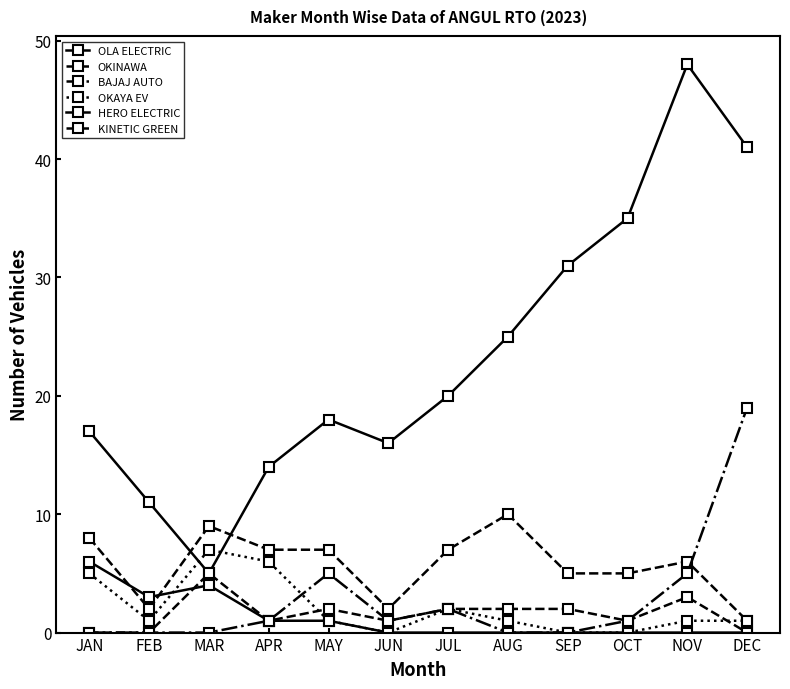

How many distinct data groups are displayed?

6